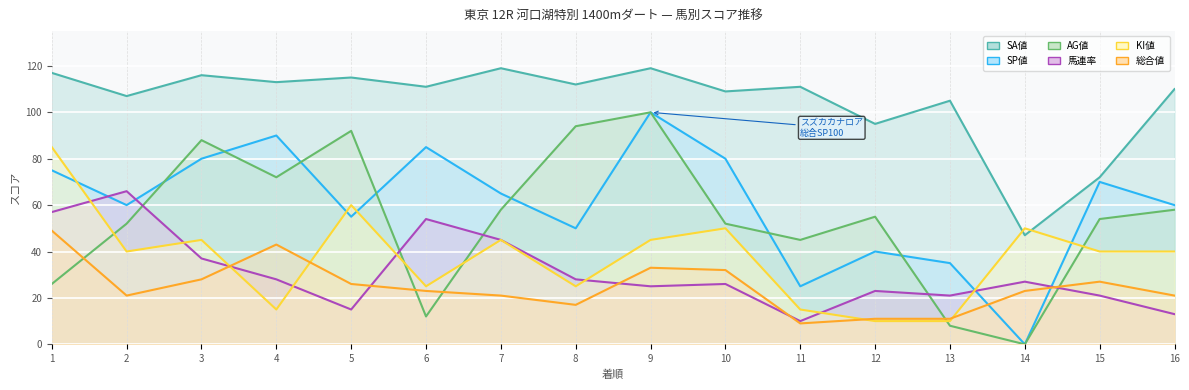

At which category does the chart reach its peak across all series?

7